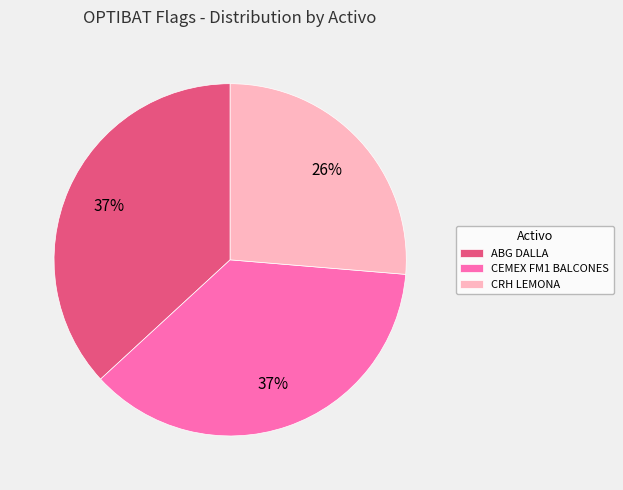

How many segments does this pie chart have?

3